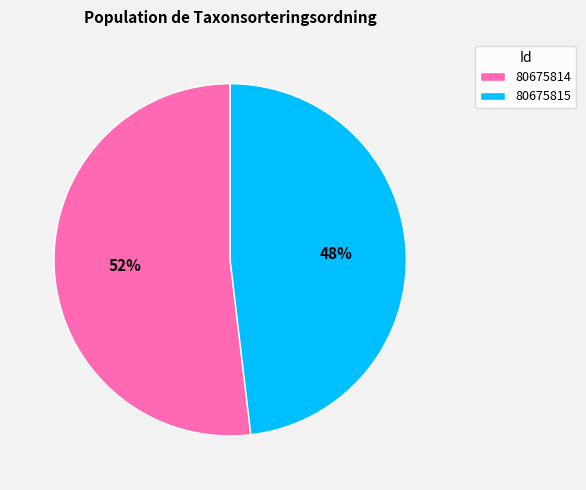

To the nearest percent, what percentage of the pie is 80675814?

52%